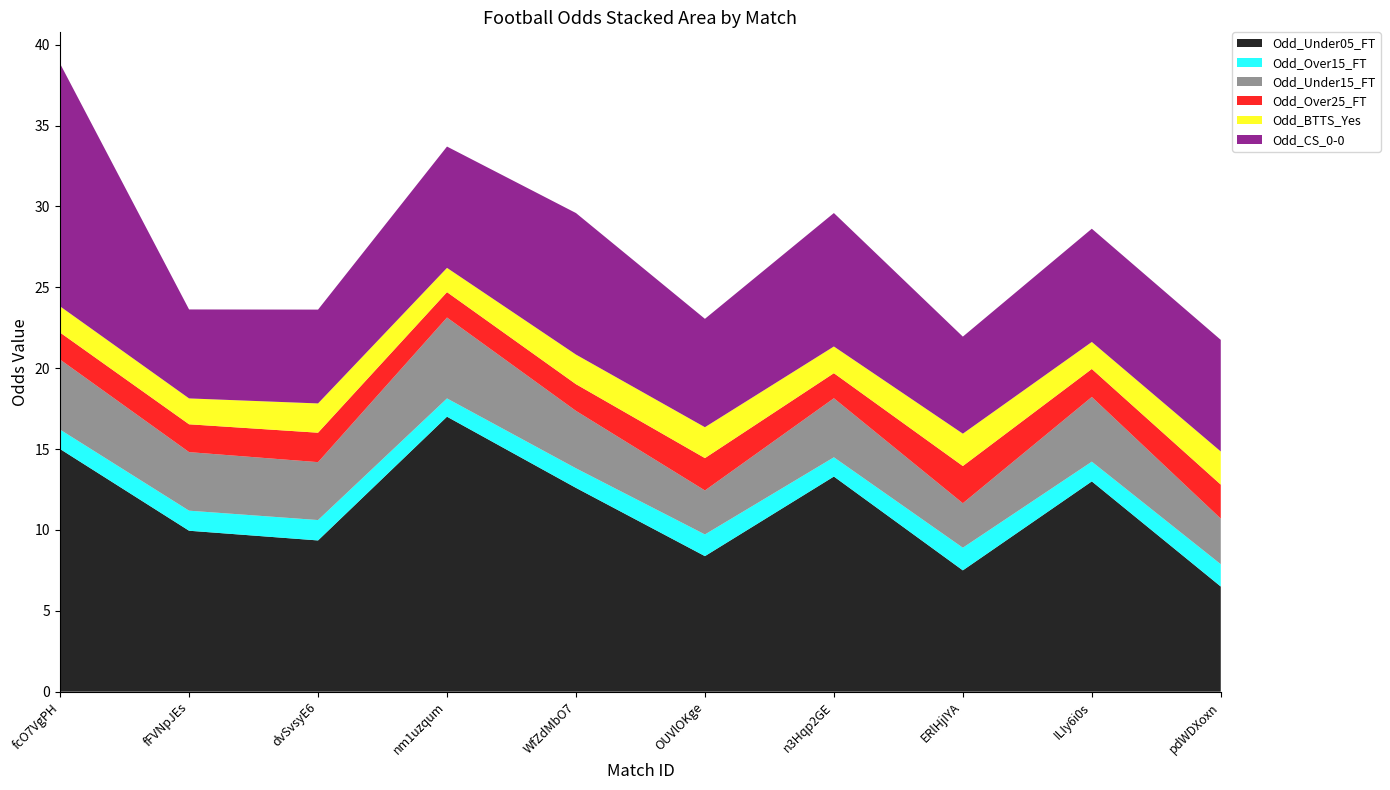

Reading left to right, what are all the values shown in this chart?

Odd_Under05_FT: fcO7VgPH=15.0	fFVNpJEs=9.9	dvSvsyE6=9.3	nm1uzqum=17.0	WfZdMbO7=12.6	OUVlOKge=8.4	n3Hqp2GE=13.3	ERlHjIYA=7.5	ILIy6i0s=13.0	pdWDXoxn=6.5
Odd_Over15_FT: fcO7VgPH=1.2	fFVNpJEs=1.2	dvSvsyE6=1.3	nm1uzqum=1.1	WfZdMbO7=1.2	OUVlOKge=1.3	n3Hqp2GE=1.2	ERlHjIYA=1.4	ILIy6i0s=1.2	pdWDXoxn=1.4
Odd_Under15_FT: fcO7VgPH=4.3	fFVNpJEs=3.6	dvSvsyE6=3.6	nm1uzqum=5.0	WfZdMbO7=3.5	OUVlOKge=2.7	n3Hqp2GE=3.6	ERlHjIYA=2.8	ILIy6i0s=4.0	pdWDXoxn=2.8
Odd_Over25_FT: fcO7VgPH=1.7	fFVNpJEs=1.7	dvSvsyE6=1.8	nm1uzqum=1.6	WfZdMbO7=1.6	OUVlOKge=2.0	n3Hqp2GE=1.6	ERlHjIYA=2.3	ILIy6i0s=1.7	pdWDXoxn=2.1
Odd_BTTS_Yes: fcO7VgPH=1.6	fFVNpJEs=1.6	dvSvsyE6=1.8	nm1uzqum=1.5	WfZdMbO7=1.8	OUVlOKge=1.9	n3Hqp2GE=1.6	ERlHjIYA=2.0	ILIy6i0s=1.7	pdWDXoxn=2.0
Odd_CS_0-0: fcO7VgPH=15.0	fFVNpJEs=5.5	dvSvsyE6=5.8	nm1uzqum=7.5	WfZdMbO7=8.8	OUVlOKge=6.7	n3Hqp2GE=8.2	ERlHjIYA=6.0	ILIy6i0s=7.0	pdWDXoxn=6.9